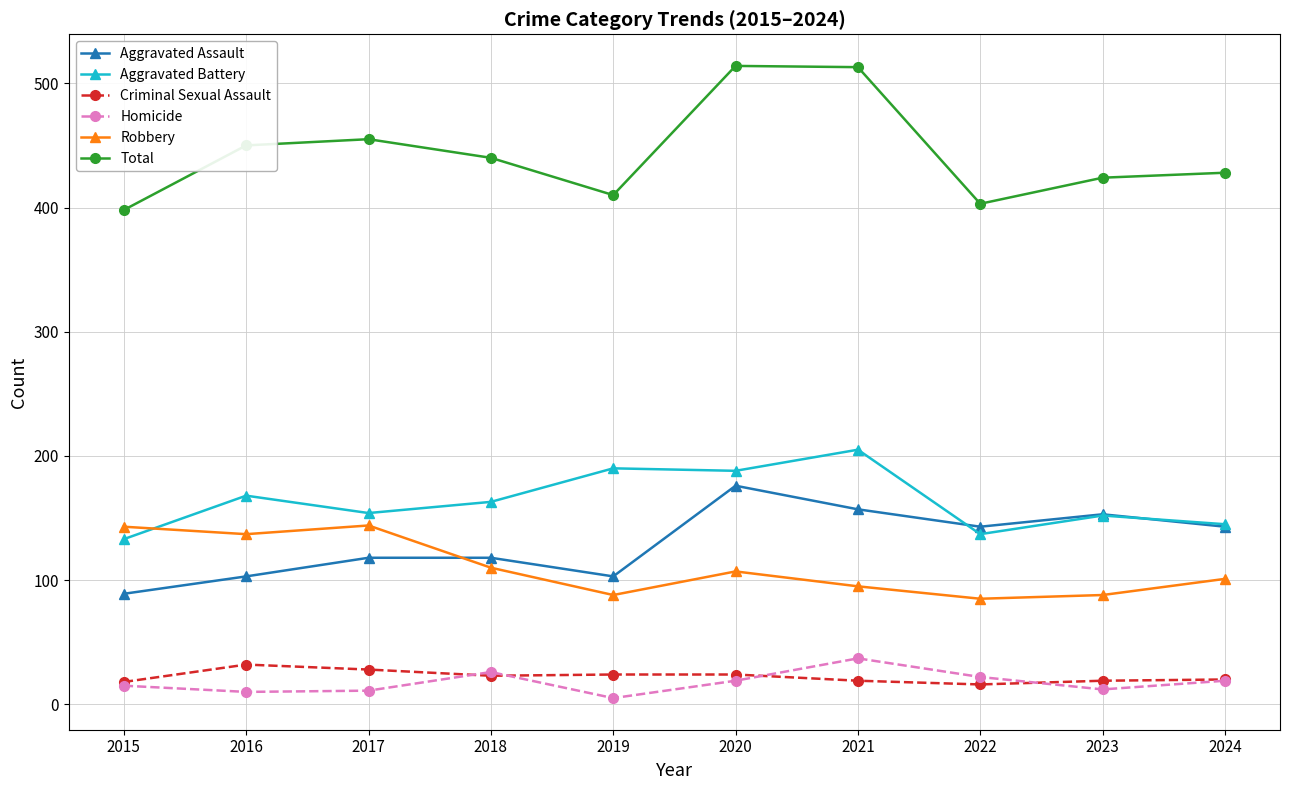

True or false: Homicide and Aggravated Battery intersect in this chart.

False